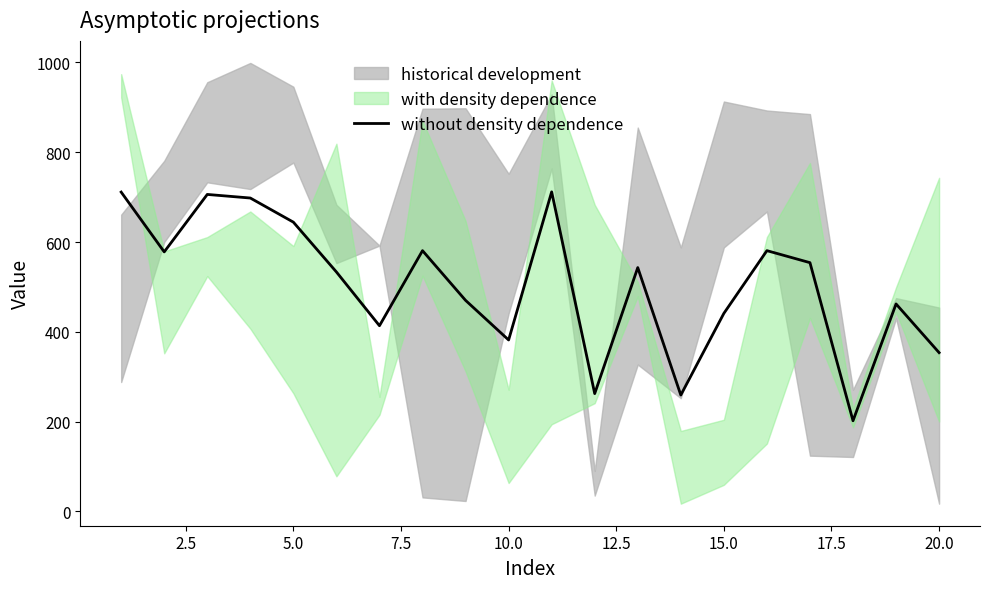

What is the highest value of the without density dependence series?

711.8